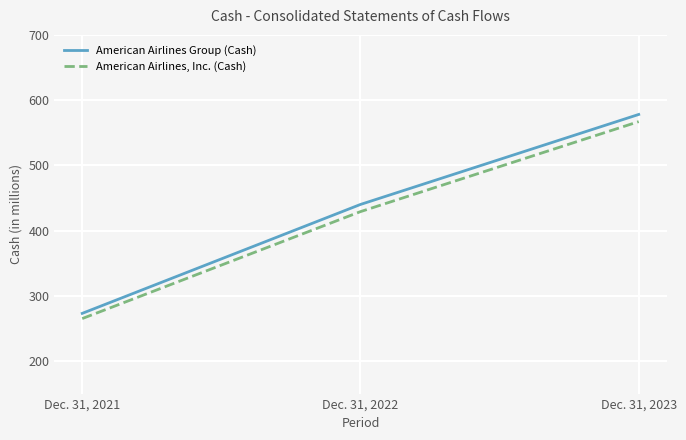

Reading left to right, what are all the values shown in this chart?

American Airlines Group (Cash): Dec. 31, 2021=273	Dec. 31, 2022=440	Dec. 31, 2023=578
American Airlines, Inc. (Cash): Dec. 31, 2021=265	Dec. 31, 2022=429	Dec. 31, 2023=567